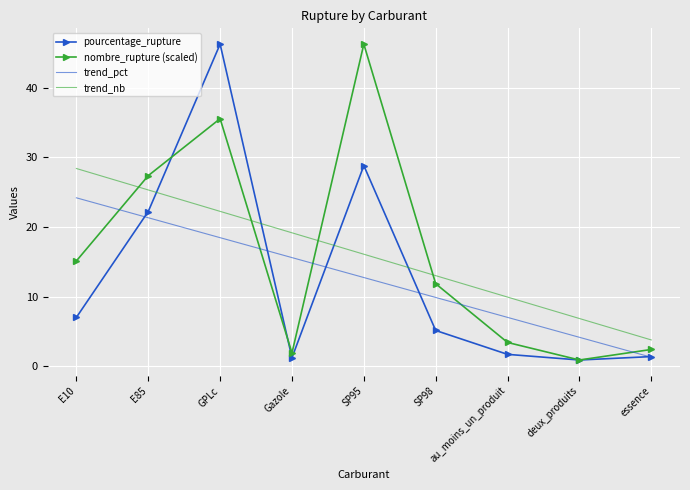

Is the value of nombre_rupture (scaled) at SP95 greater than the value of trend_nb at GPLc?

Yes